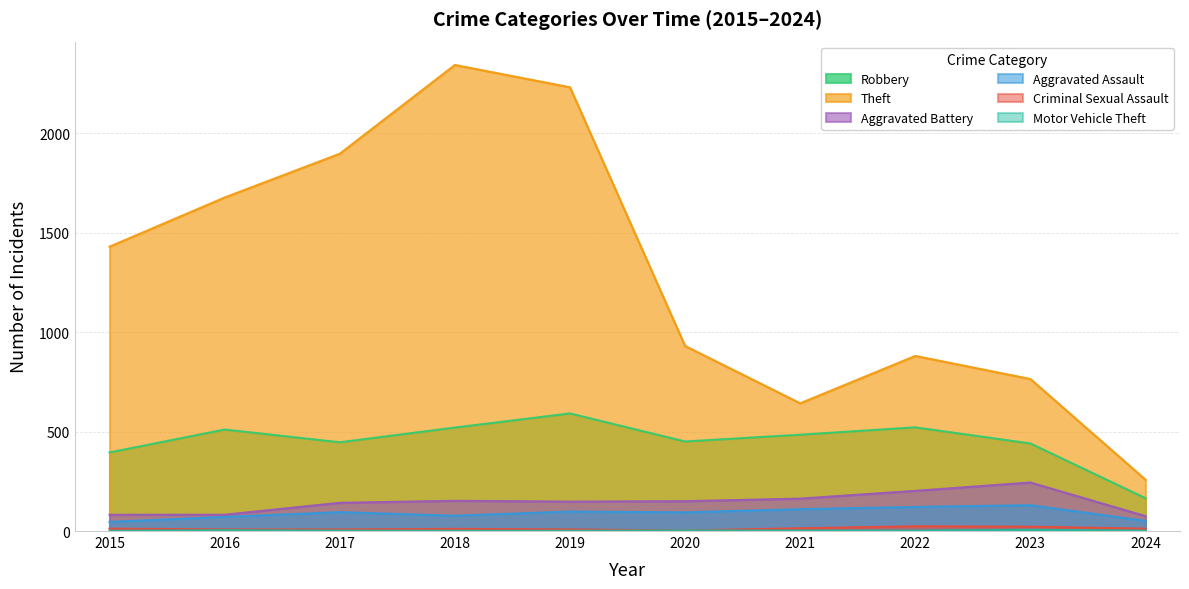

At which category is the sum across all series the highest?

2018